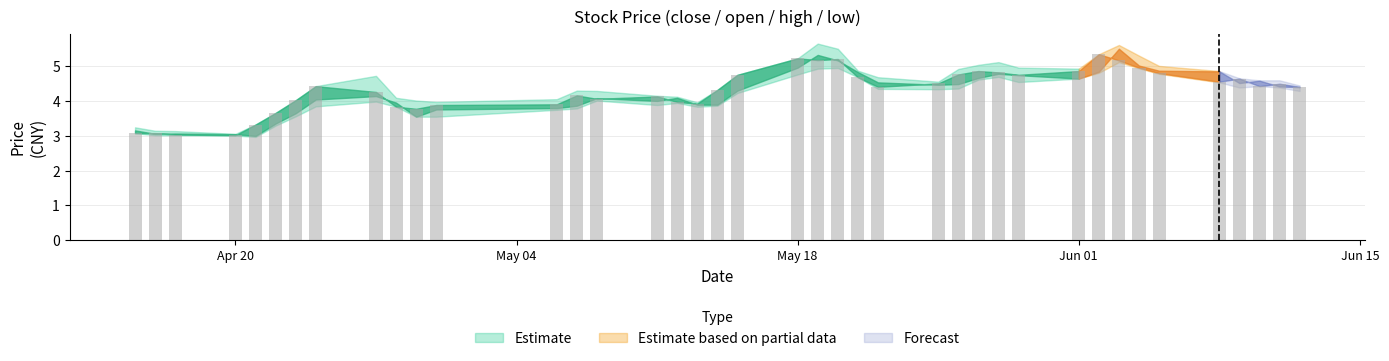

Does the chart contain any negative values?

No